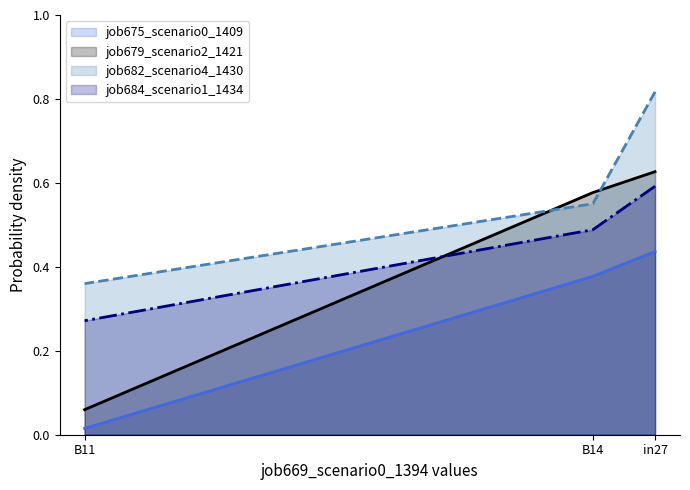

What is the average value of the job679_scenario2_1421 series?

0.4